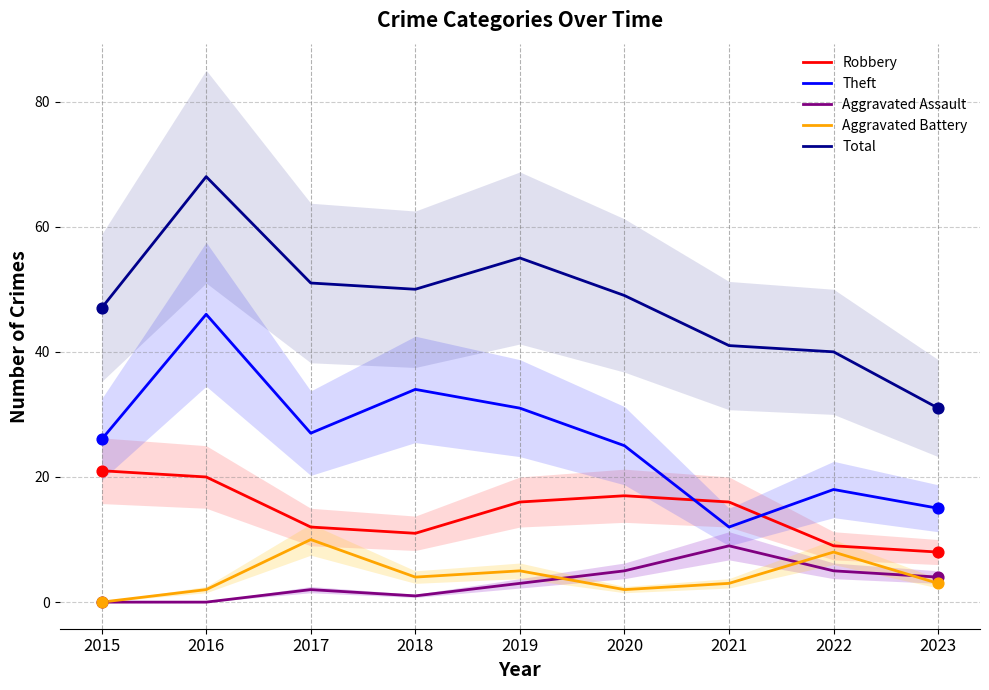

At how many categories does at least one series exceed 47?

5